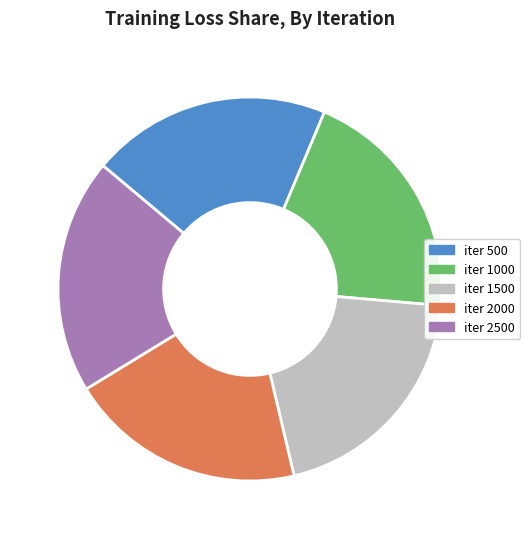

What is the ratio of the value at iter 1500 to the value at iter 1000?

1.0